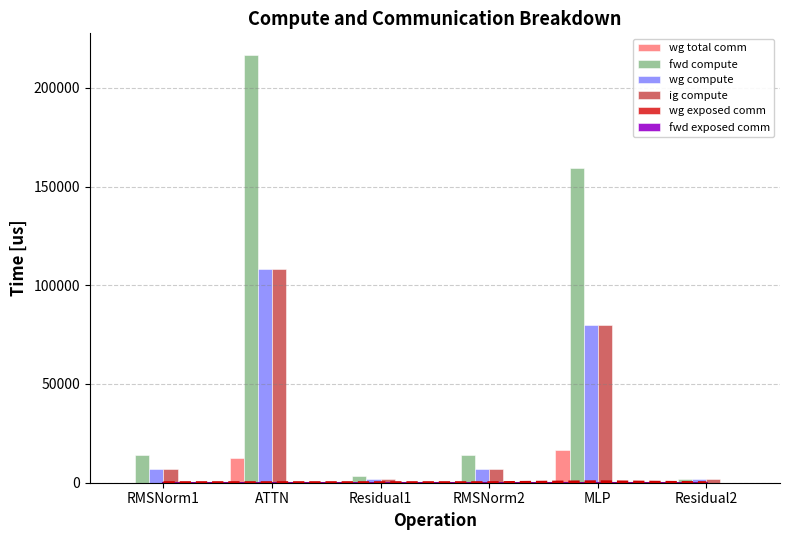

What is the total value across all series at ATTN?

446002.6